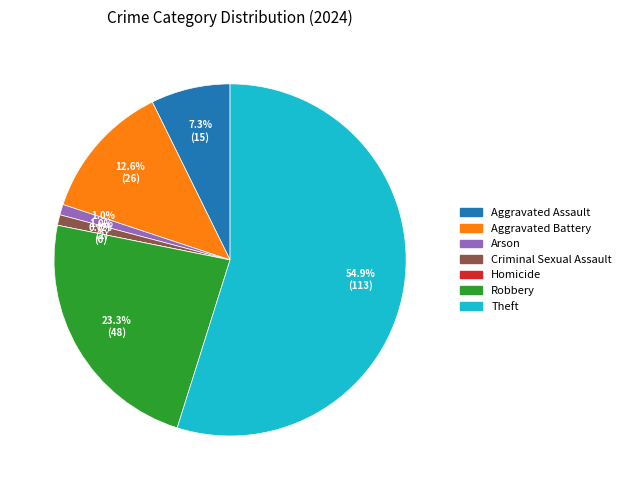

What percentage is NOT represented by Arson?

99.0%